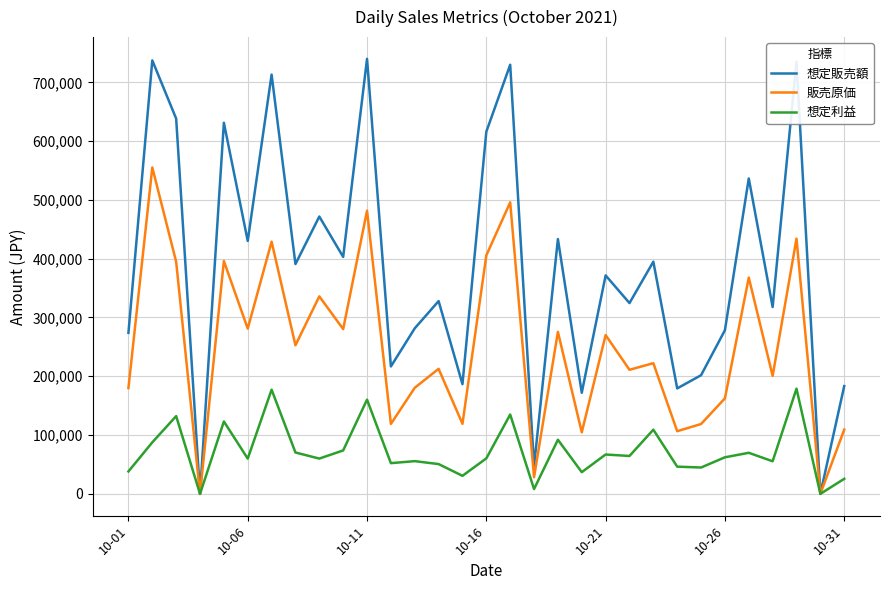

Does the chart display data point markers on the line(s)?

No